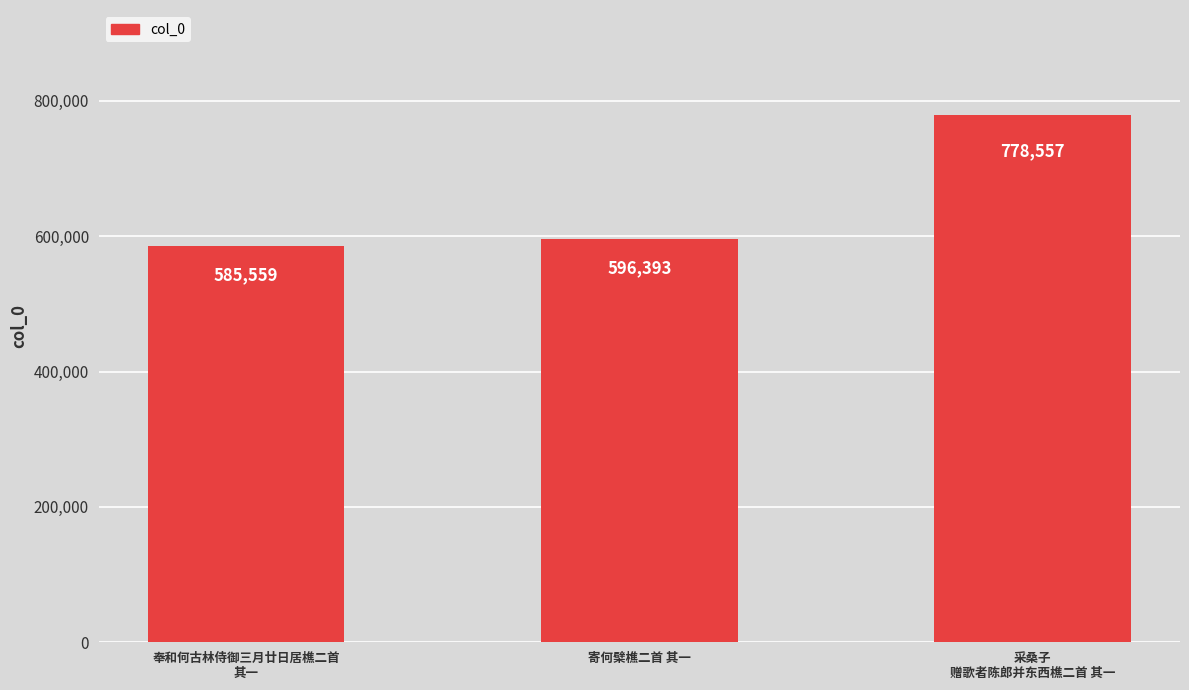

Are the bars grouped side by side (vs. stacked)?

No